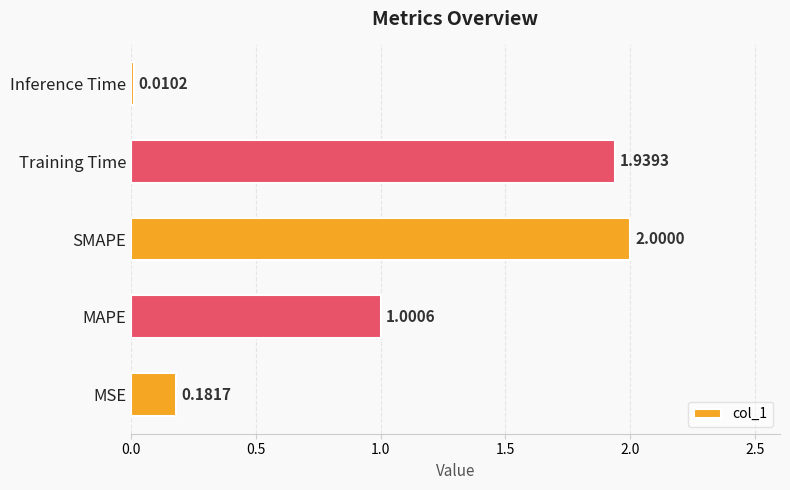

List the labels in order of value, largest first.

SMAPE, Training Time, MAPE, MSE, Inference Time